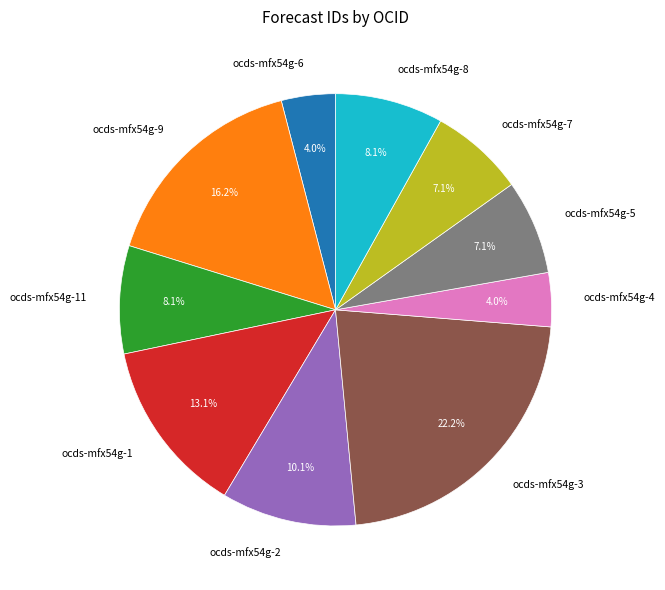

Count the number of slices in the pie.

10